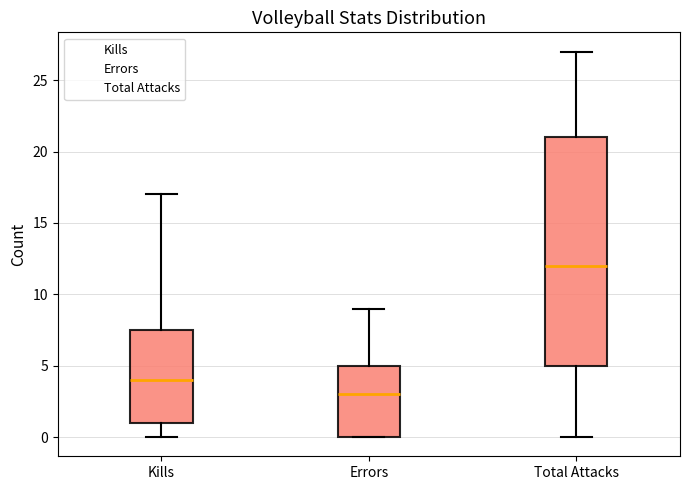

Reading left to right, read every box against the y-axis: the position of its median line, the range the box covers, and the ends of its whiskers. The values are not printed on the chart, so give them approximately, as read against the axis.

Kills: median 4.0, box 1.0 to 7.5, whiskers 0.0 to 17.0
Errors: median 3.0, box 0.0 to 5.0, whiskers 0.0 to 9.0
Total Attacks: median 12.0, box 5.0 to 21.0, whiskers 0.0 to 27.0